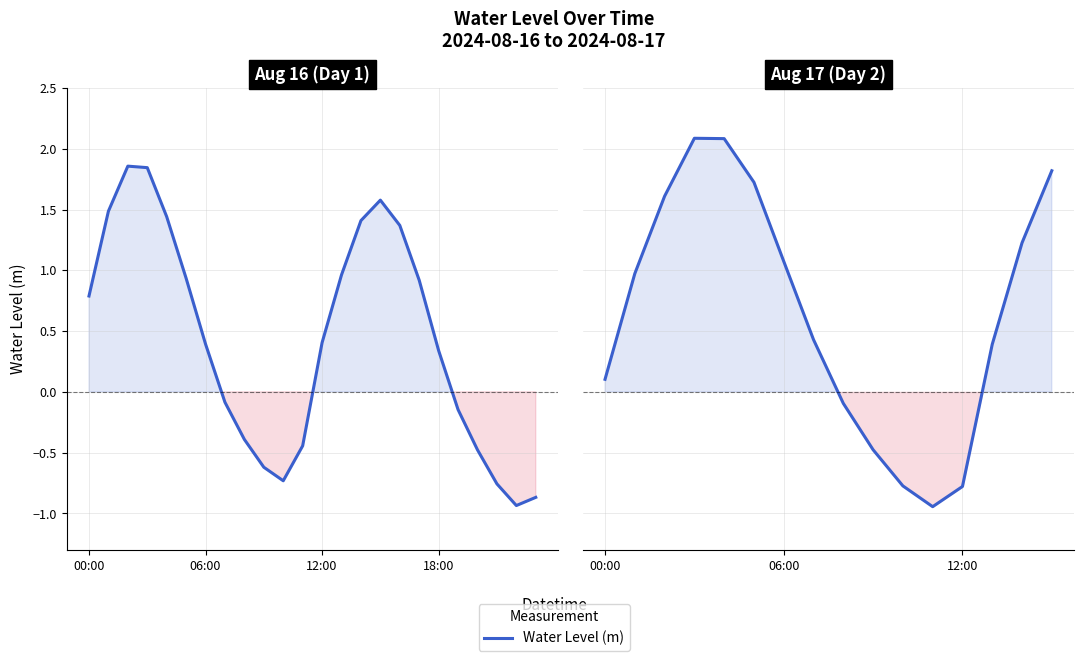

How many lines are shown in the chart?

1